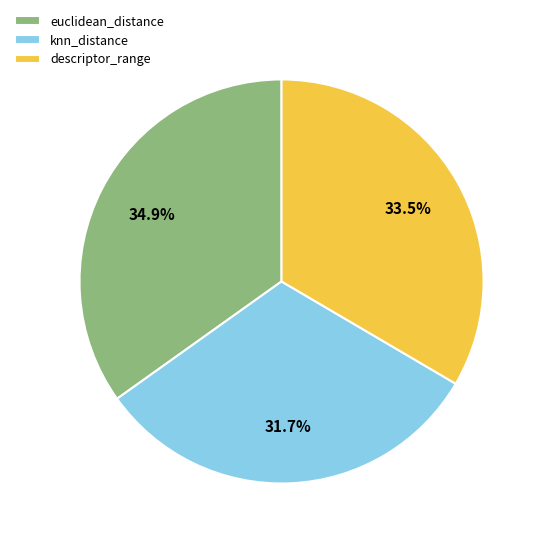

Combined, do knn_distance and descriptor_range account for over 50%?

Yes